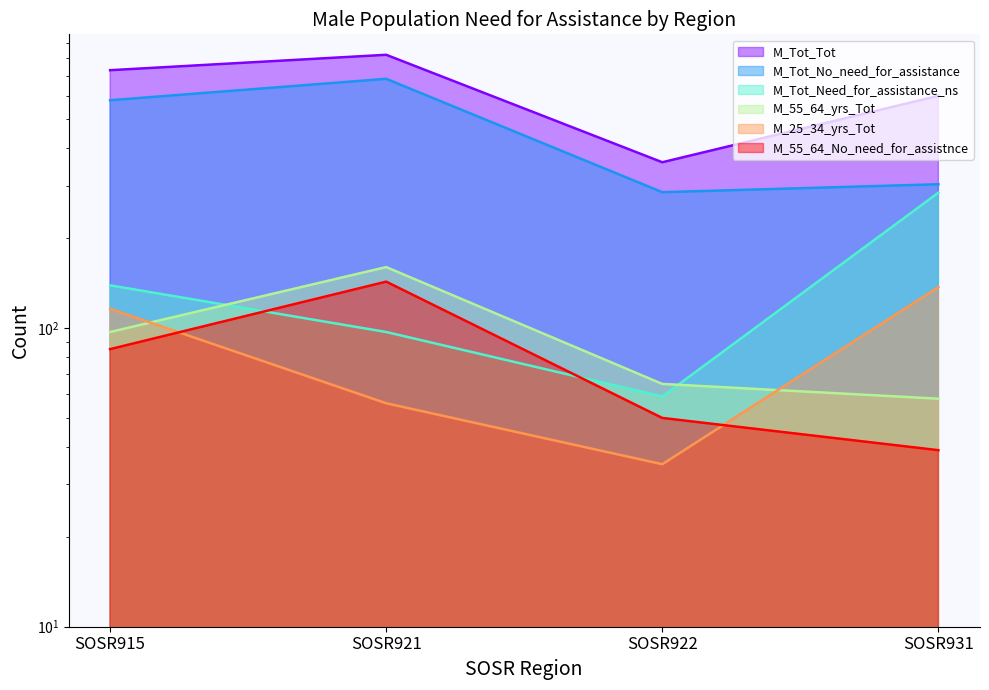

Which series ends up on top after the final intersection of M_25_34_yrs_Tot and M_55_64_No_need_for_assistnce?

M_25_34_yrs_Tot